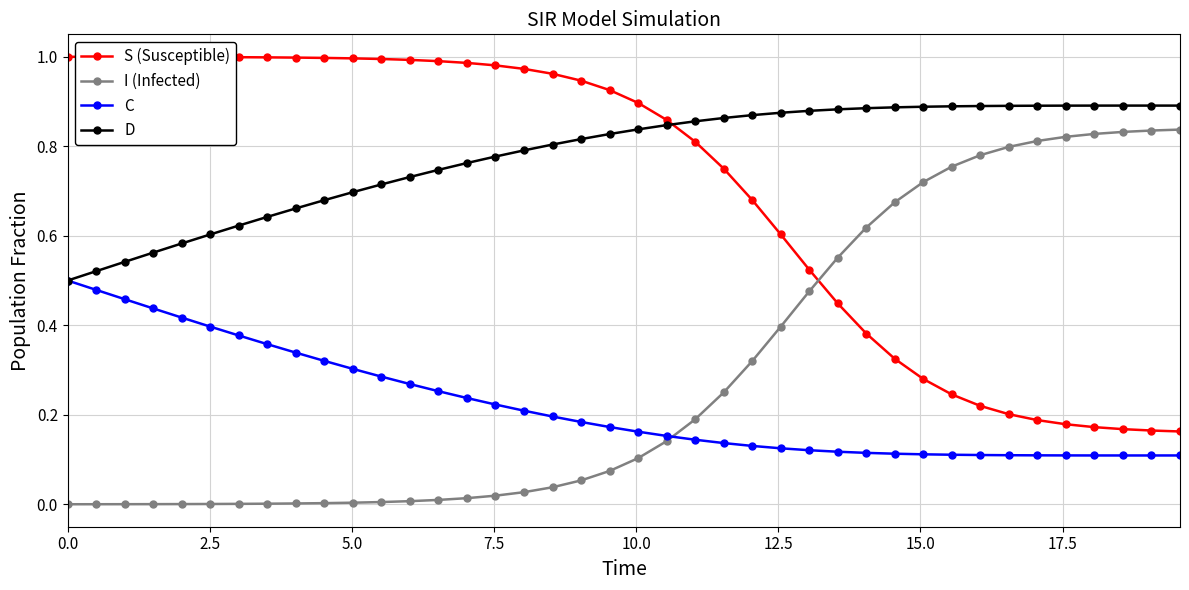

True or false: I (Infected) and D intersect in this chart.

False